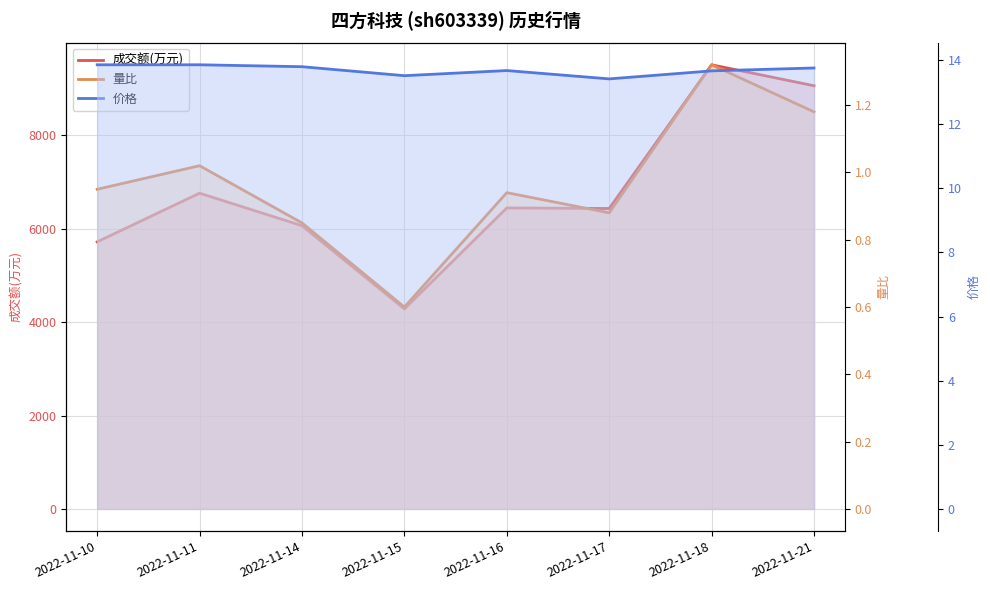

What is the sum of all 成交额(万元) values?

54293.0